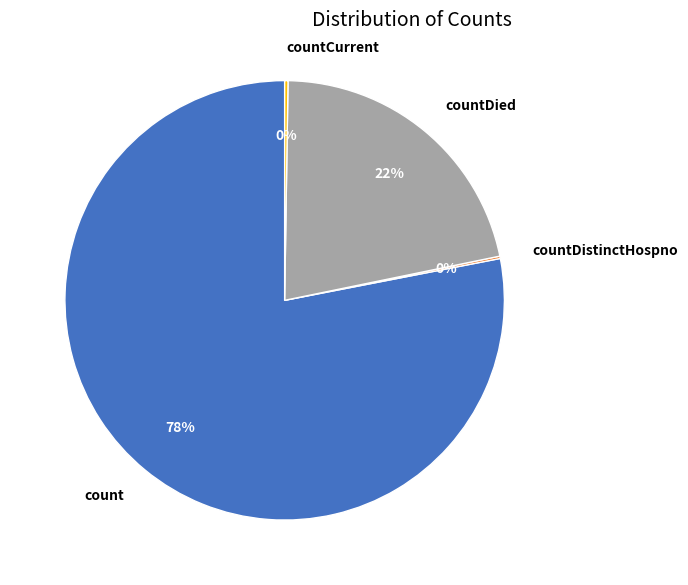

Is there a majority slice in this chart?

Yes